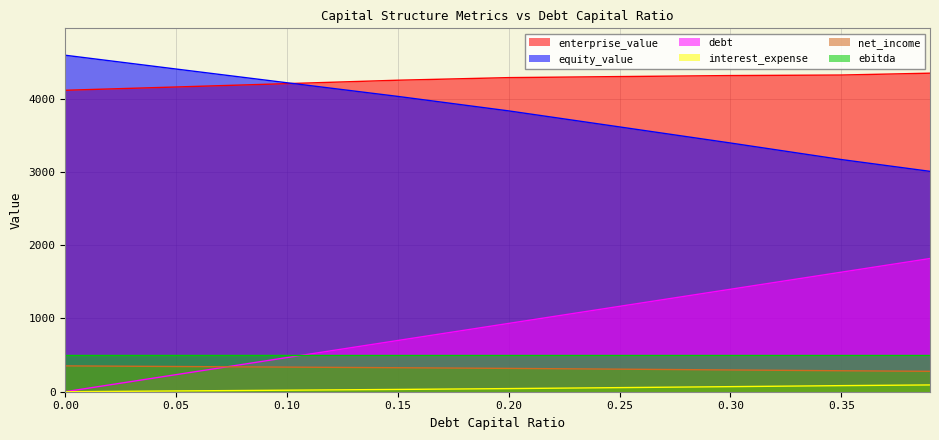

What is the value of the net_income point at the 5th from the left?

318.5